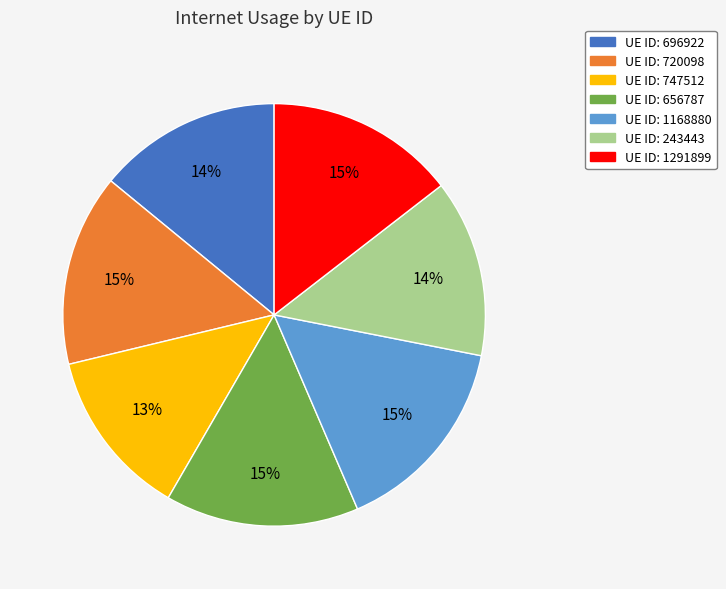

The UE ID: 747512 slice represents 1% of the pie. True or false?

False